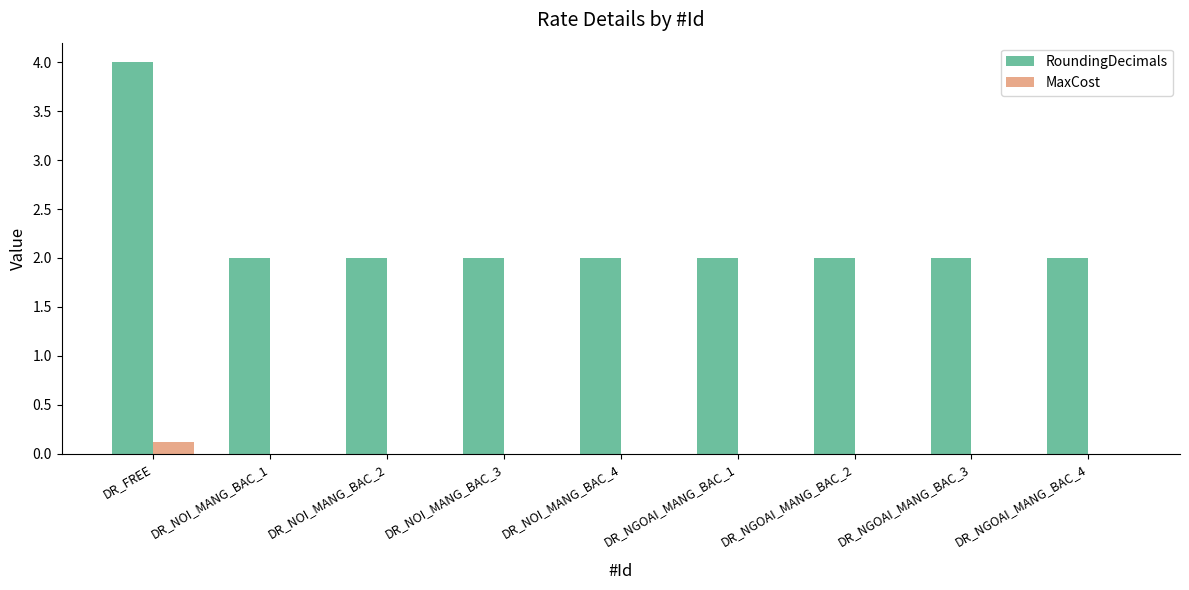

What is the maximum value shown in the chart?

4.0